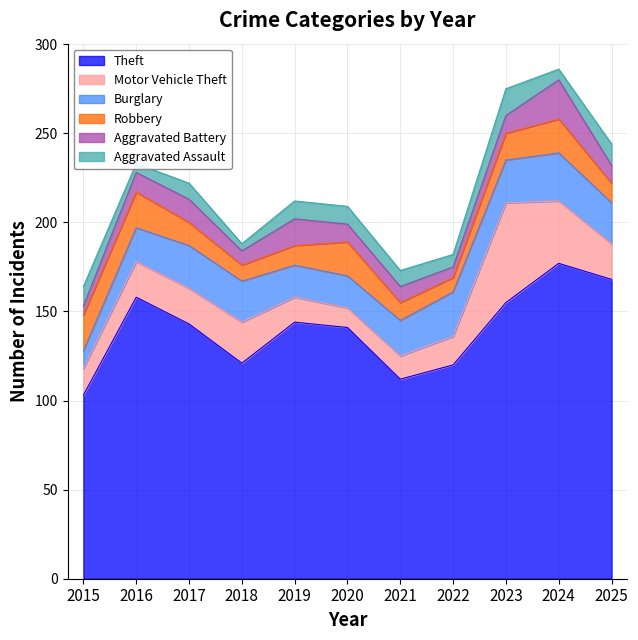

The value of Theft at 2019 is 144. True or false?

True